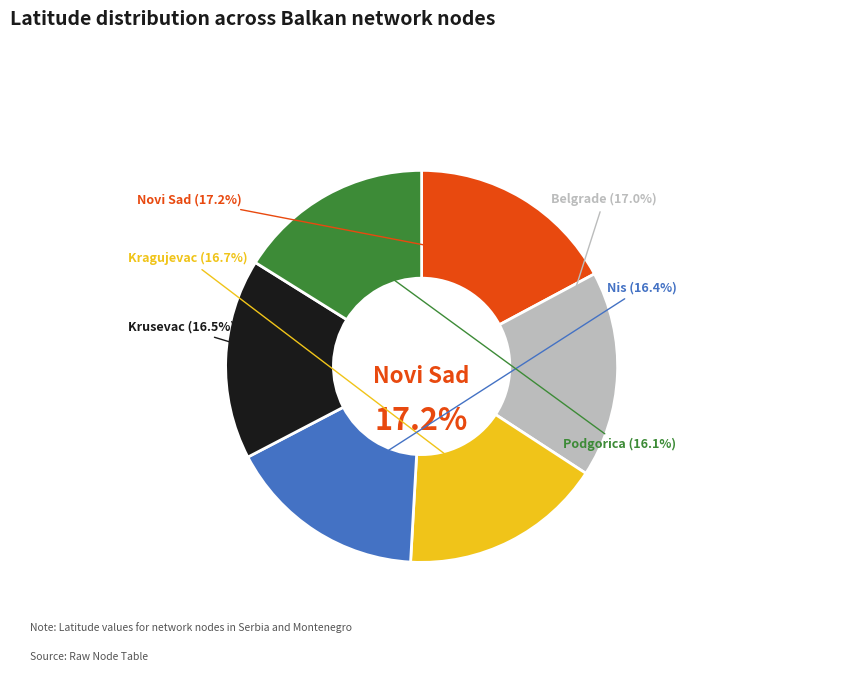

Is the sum of Nis and Kragujevac greater than half?

No